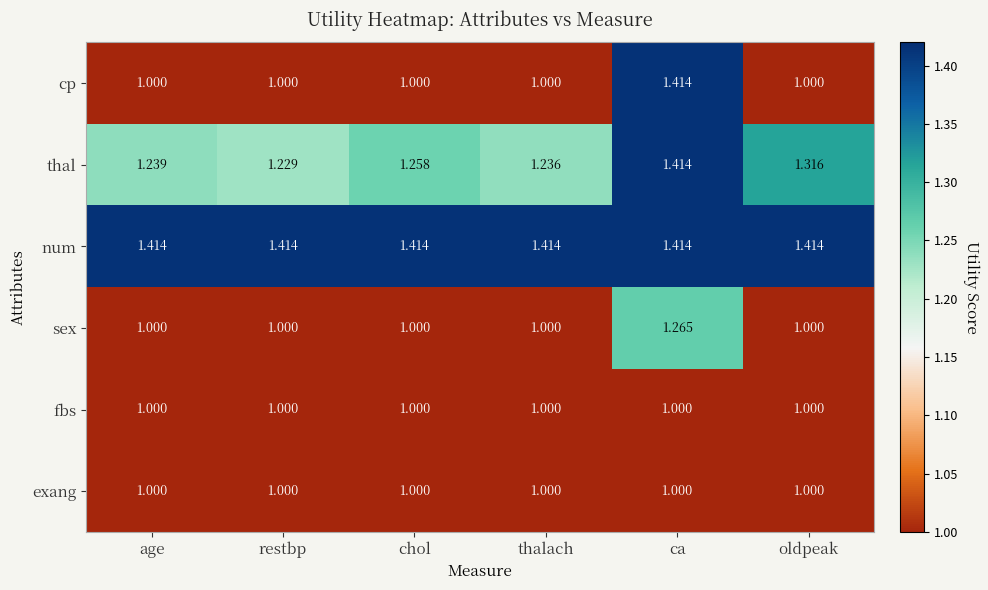

Which series has the widest spread of values?

cp